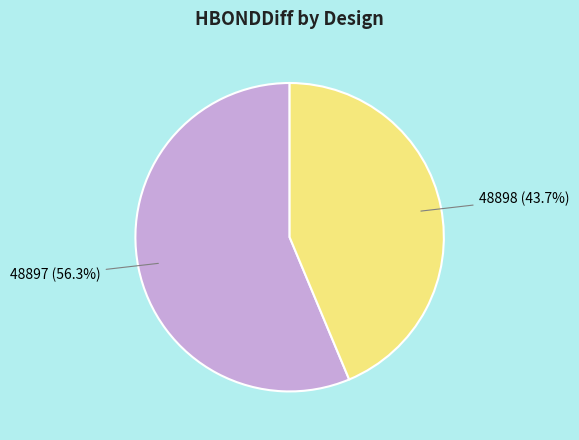

To the nearest percent, what is the difference between the largest and smallest slice percentages?

13%